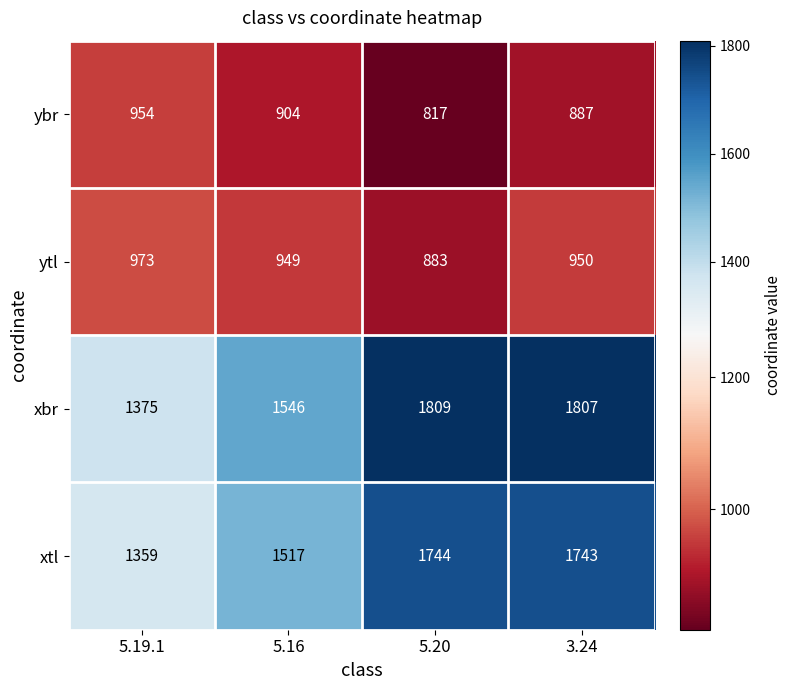

At which label is xbr closest to 1592?

5.16